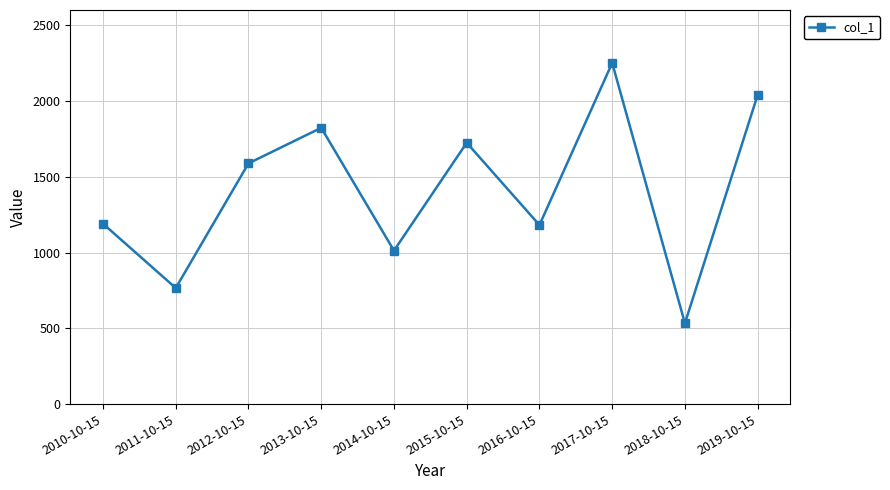

Is it true that the value at 2014-10-15 is 580.2?

False